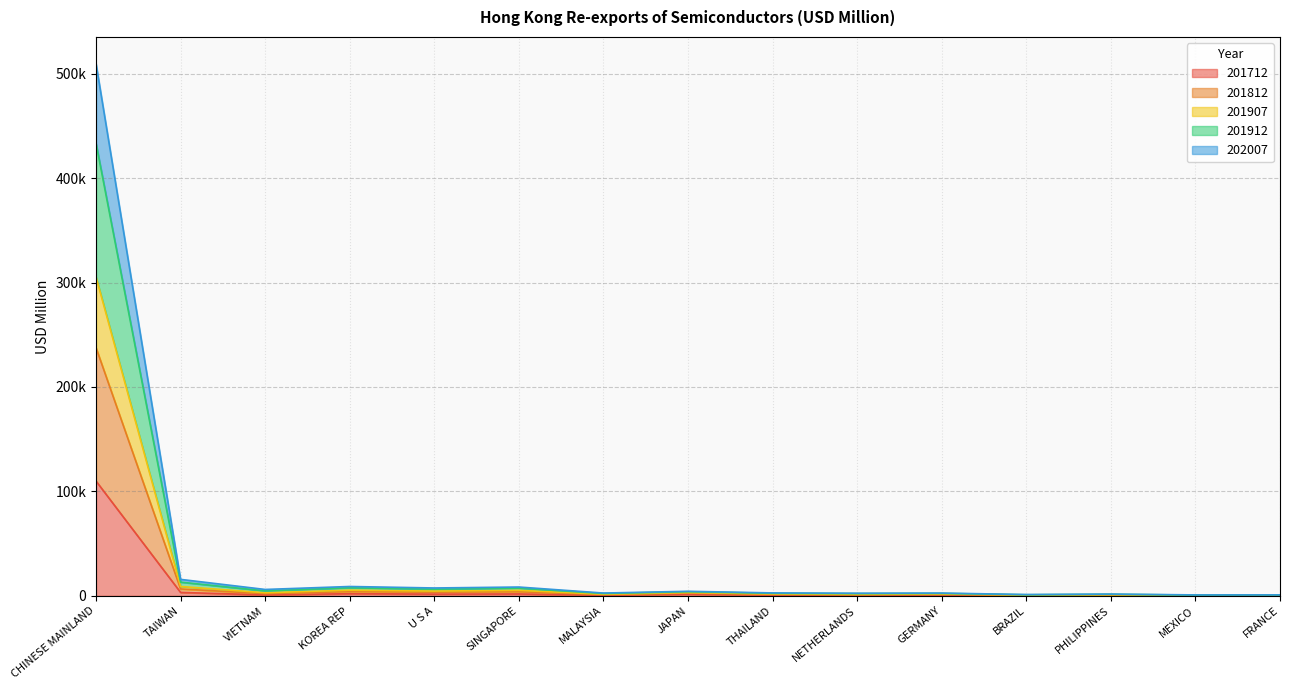

What is the difference between the maximum and minimum values in the 201712 series?

109728.7